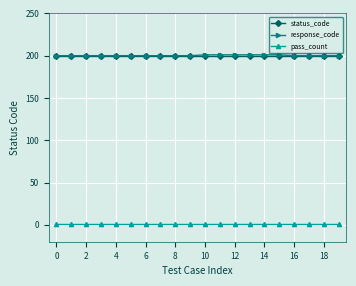

True or false: response_code and pass_count cross at least once.

False